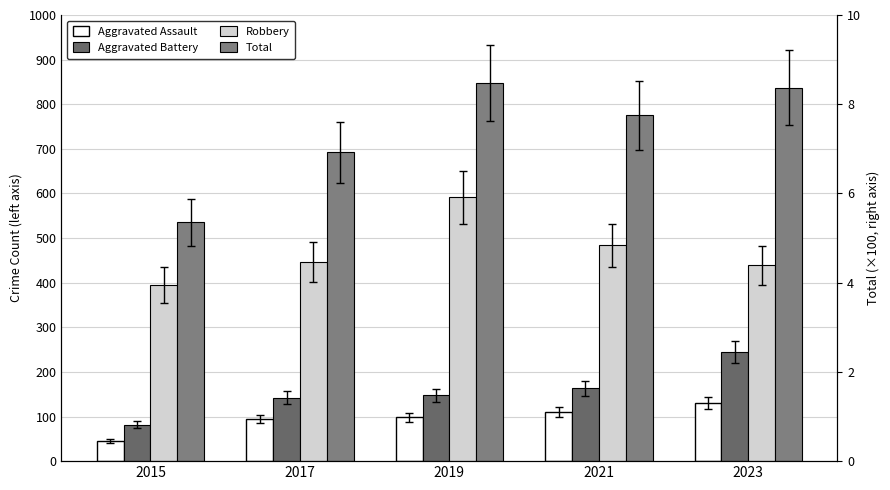

What is the value of the Aggravated Assault bar at the 4th from the left?

110